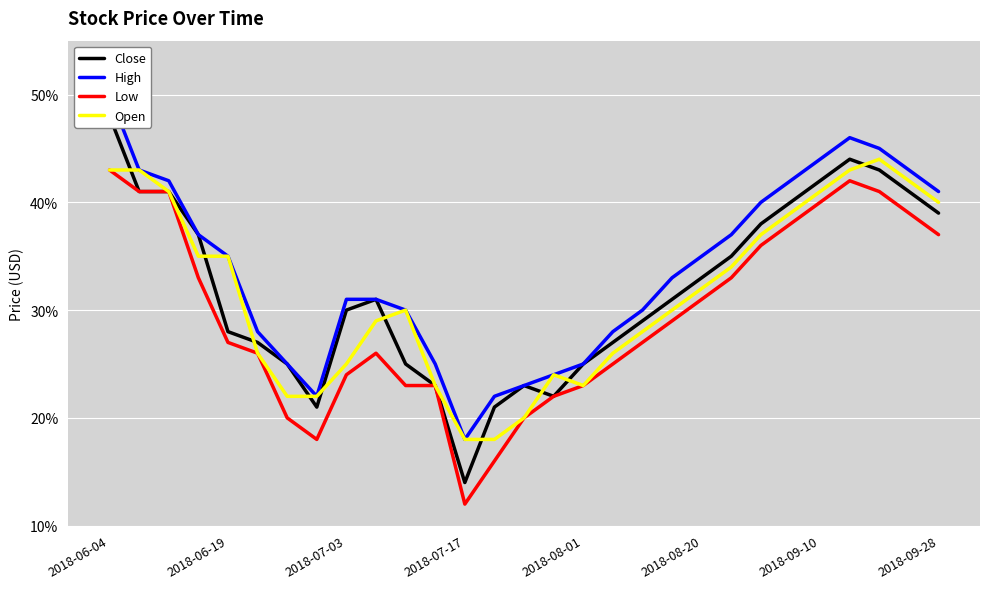

What is the approximate value of Close at 2018-08-20?

0.3